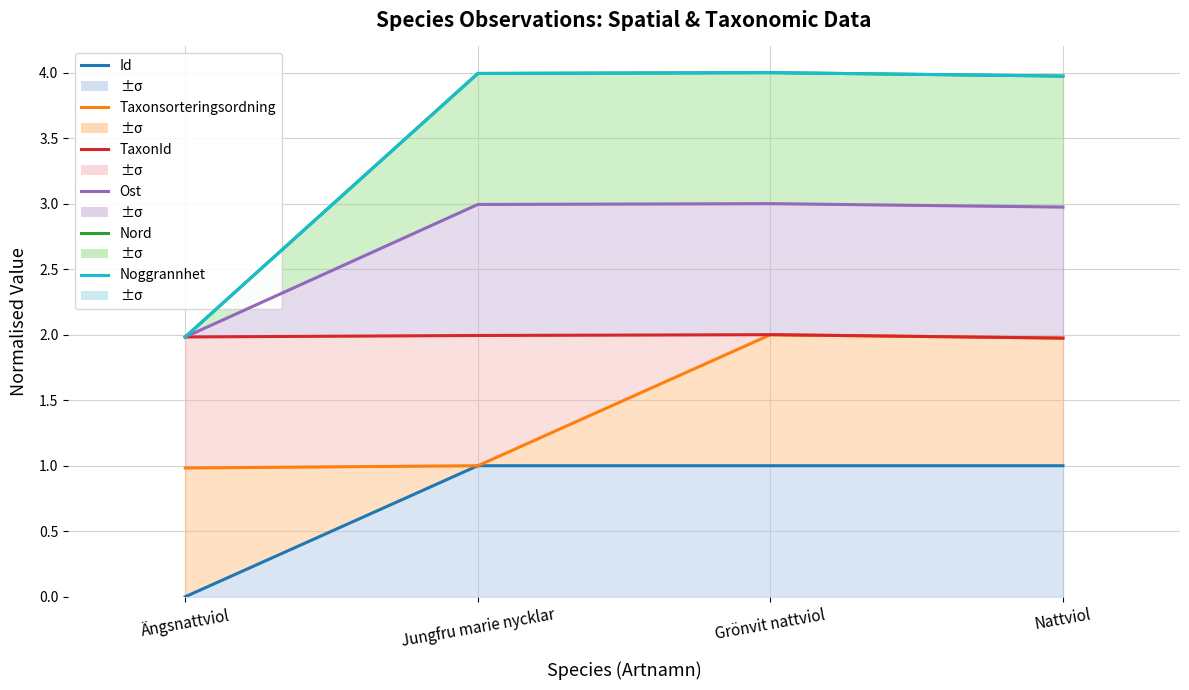

List the series in order of their peak value, highest first.

Nord, Noggrannhet, Ost, TaxonId, Taxonsorteringsordning, Id